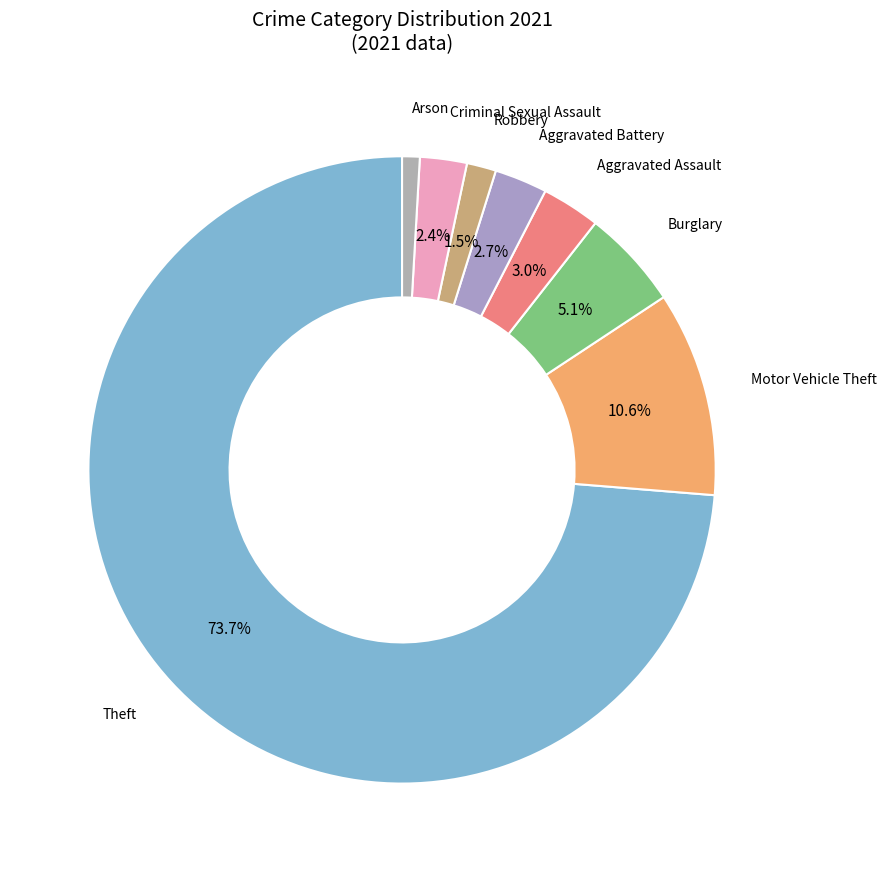

What is the ratio of the value at Aggravated Assault to the value at Arson?

3.3